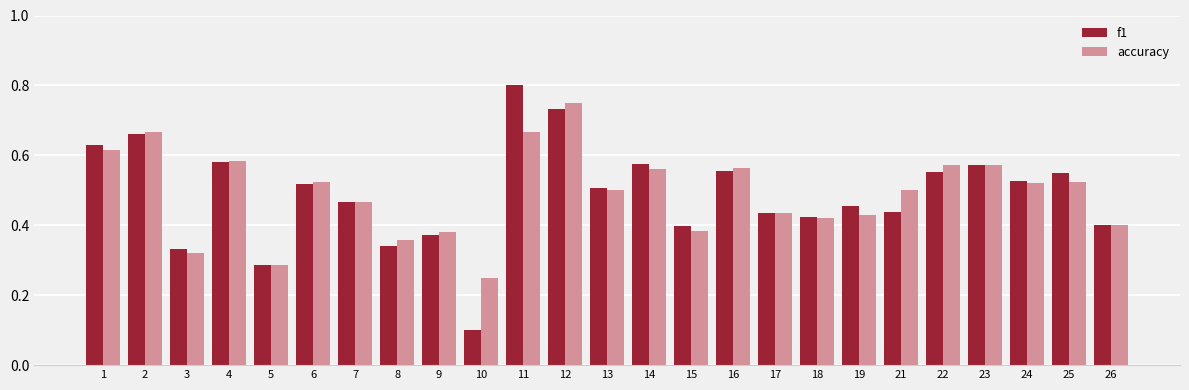

Is the value of accuracy at 21 greater than the value of f1 at 10?

Yes